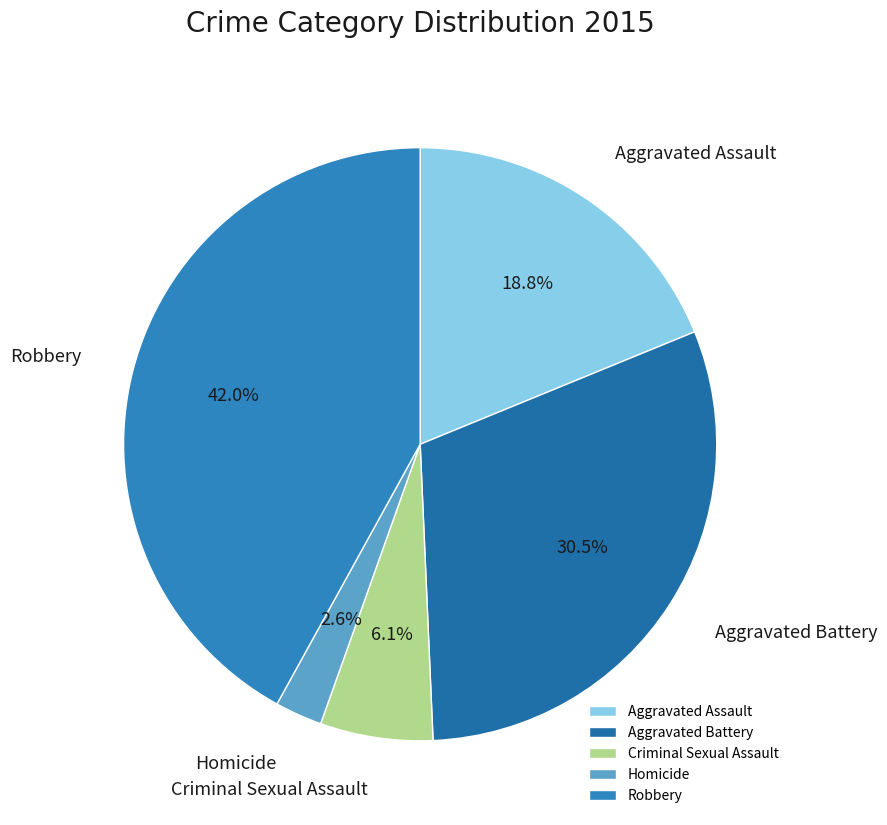

Combined, do Criminal Sexual Assault and Aggravated Assault account for over 50%?

No